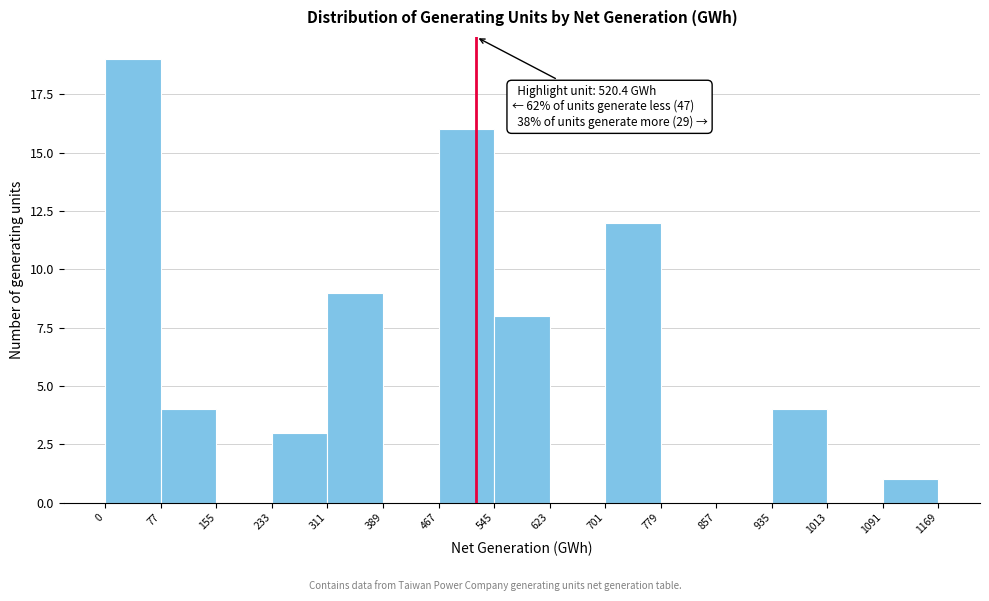

Over which range of the x-axis is the bar tallest?

0 to 77